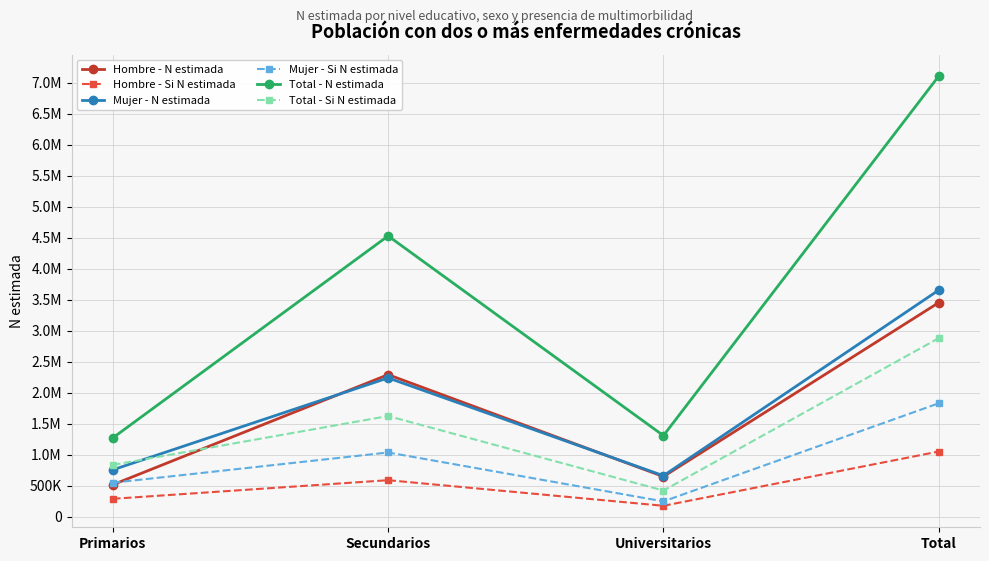

How many Hombre - Si N estimada values are between 287549 and 1050515?

3